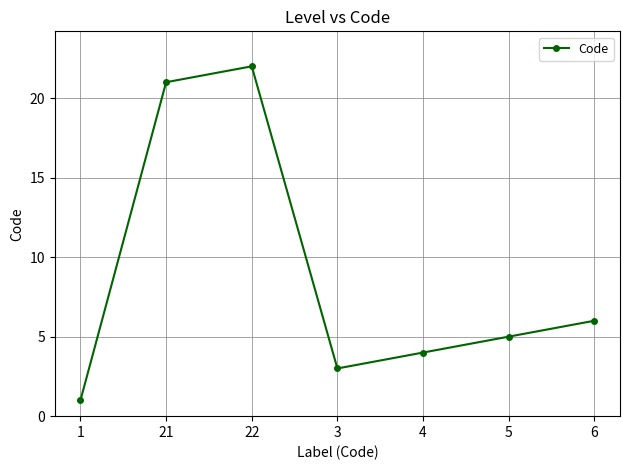

How many interior local valleys (lower than both neighbors) does the data have?

1